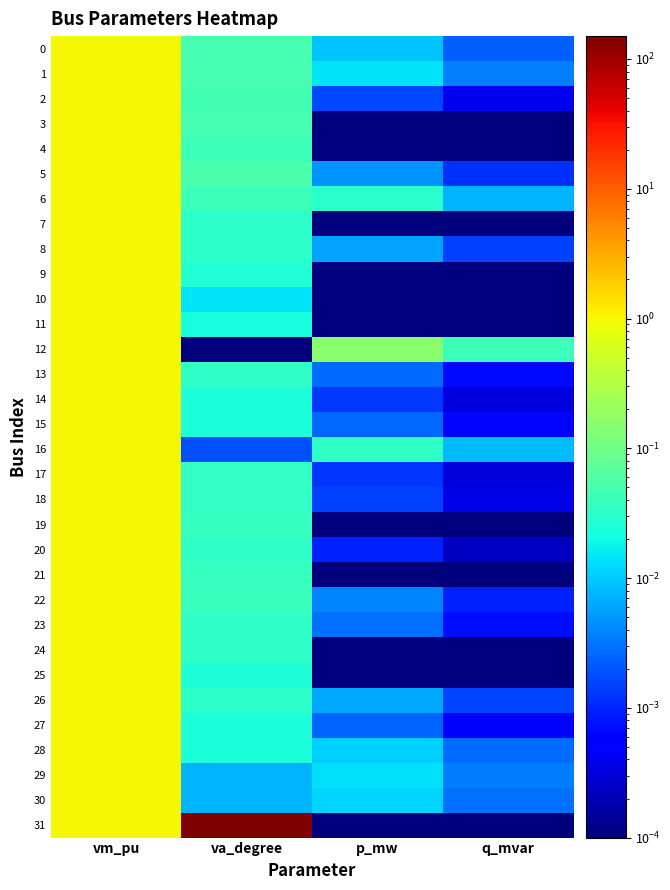

Reading left to right, transcribe all the data shown in this chart.

0: vm_pu=1.0	va_degree=0.0	p_mw=0.0	q_mvar=0.0
1: vm_pu=1.0	va_degree=0.0	p_mw=0.0	q_mvar=0.0
2: vm_pu=1.0	va_degree=0.0	p_mw=0.0	q_mvar=0.0
3: vm_pu=1.0	va_degree=0.0	p_mw=0.0	q_mvar=0.0
4: vm_pu=1.0	va_degree=0.0	p_mw=0.0	q_mvar=0.0
5: vm_pu=1.0	va_degree=0.1	p_mw=0.0	q_mvar=0.0
6: vm_pu=1.0	va_degree=0.0	p_mw=0.0	q_mvar=0.0
7: vm_pu=1.0	va_degree=0.0	p_mw=0.0	q_mvar=0.0
8: vm_pu=1.0	va_degree=0.0	p_mw=0.0	q_mvar=0.0
9: vm_pu=1.0	va_degree=0.0	p_mw=0.0	q_mvar=0.0
10: vm_pu=1.0	va_degree=0.0	p_mw=0.0	q_mvar=0.0
11: vm_pu=1.0	va_degree=0.0	p_mw=0.0	q_mvar=0.0
12: vm_pu=1.0	va_degree=0.0	p_mw=0.2	q_mvar=0.0
13: vm_pu=1.0	va_degree=0.0	p_mw=0.0	q_mvar=0.0
14: vm_pu=1.0	va_degree=0.0	p_mw=0.0	q_mvar=0.0
15: vm_pu=1.0	va_degree=0.0	p_mw=0.0	q_mvar=0.0
16: vm_pu=1.0	va_degree=0.0	p_mw=0.0	q_mvar=0.0
17: vm_pu=1.0	va_degree=0.0	p_mw=0.0	q_mvar=0.0
18: vm_pu=1.0	va_degree=0.0	p_mw=0.0	q_mvar=0.0
19: vm_pu=1.0	va_degree=0.0	p_mw=0.0	q_mvar=0.0
20: vm_pu=1.0	va_degree=0.0	p_mw=0.0	q_mvar=0.0
21: vm_pu=1.0	va_degree=0.0	p_mw=0.0	q_mvar=0.0
22: vm_pu=1.0	va_degree=0.0	p_mw=0.0	q_mvar=0.0
23: vm_pu=1.0	va_degree=0.0	p_mw=0.0	q_mvar=0.0
24: vm_pu=1.0	va_degree=0.0	p_mw=0.0	q_mvar=0.0
25: vm_pu=1.0	va_degree=0.0	p_mw=0.0	q_mvar=0.0
26: vm_pu=1.0	va_degree=0.0	p_mw=0.0	q_mvar=0.0
27: vm_pu=1.0	va_degree=0.0	p_mw=0.0	q_mvar=0.0
28: vm_pu=1.0	va_degree=0.0	p_mw=0.0	q_mvar=0.0
29: vm_pu=1.0	va_degree=0.0	p_mw=0.0	q_mvar=0.0
30: vm_pu=1.0	va_degree=0.0	p_mw=0.0	q_mvar=0.0
31: vm_pu=1.0	va_degree=150.0	p_mw=0.0	q_mvar=0.0